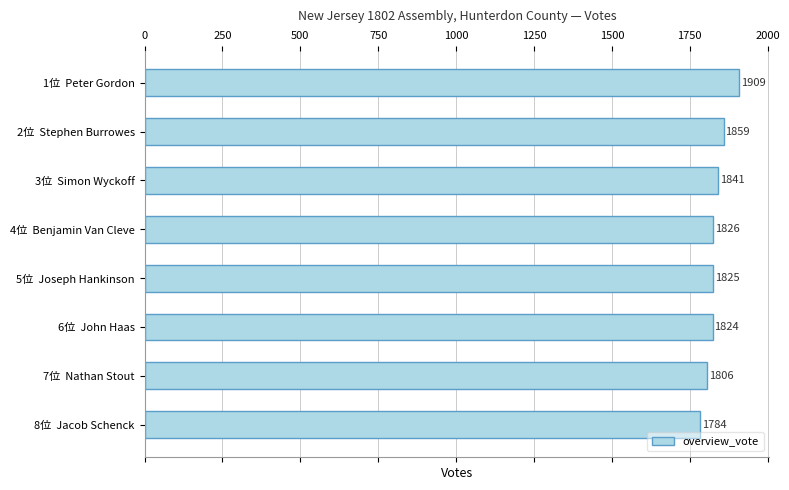

What is the difference between the second highest and minimum values?

75